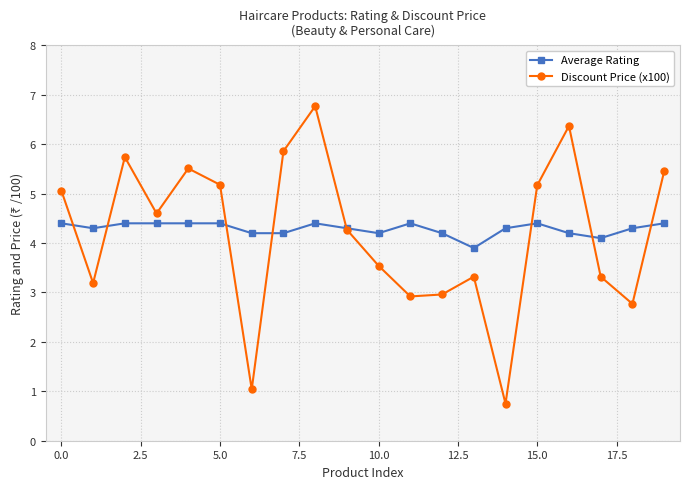

What is the maximum value for Average Rating?

4.4